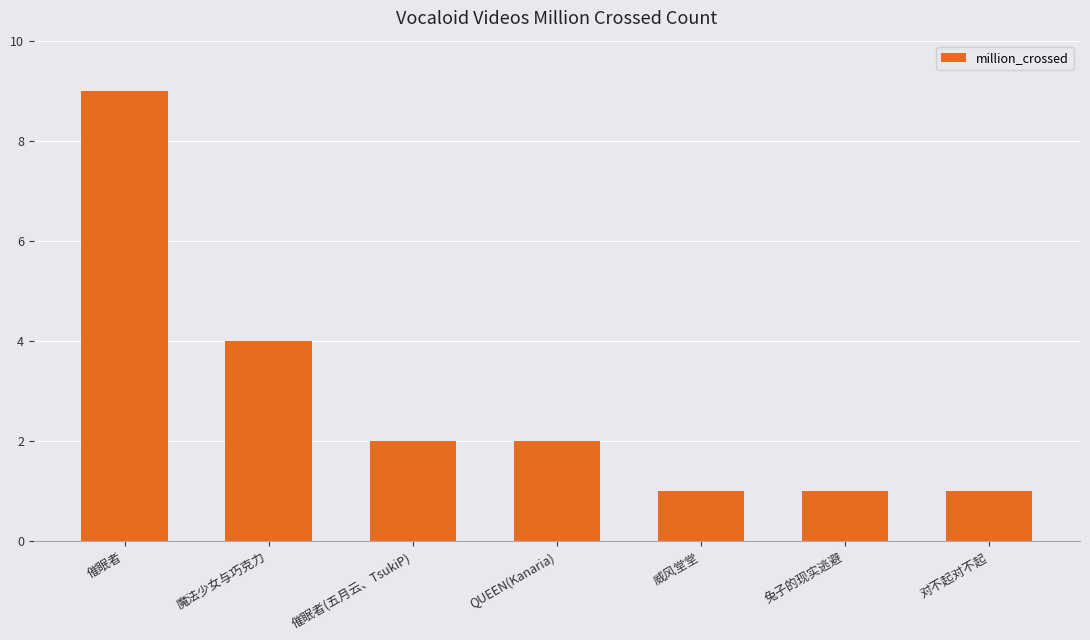

Read the value at 威风堂堂.

1